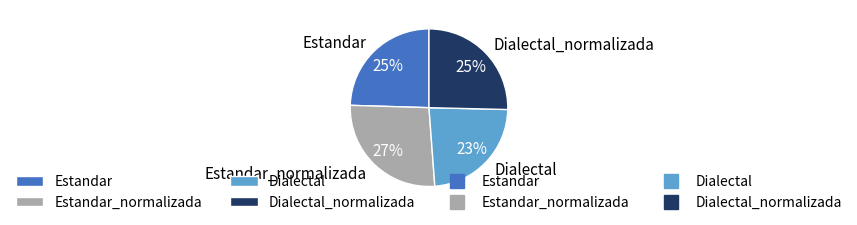

What percentage is the Estandar_normalizada slice, to the nearest percent?

27%